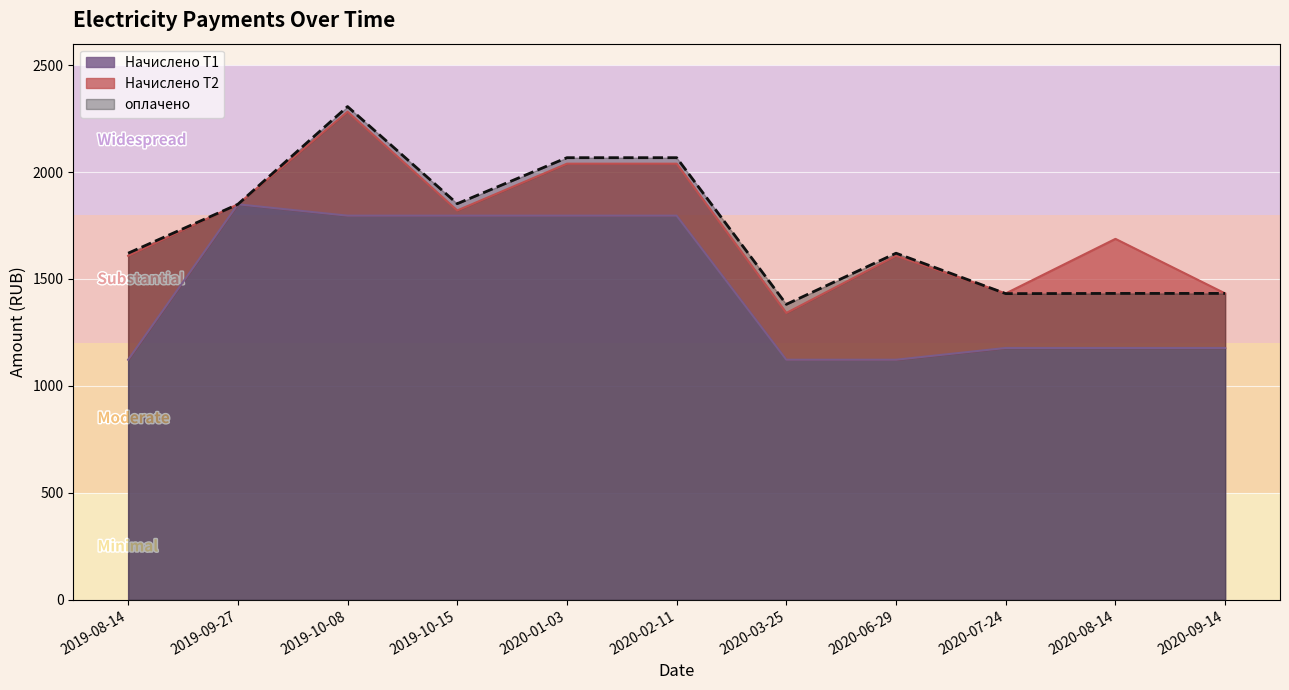

True or false: Начислено Т1 has a value of 1796.0 at 2019-10-15.

True